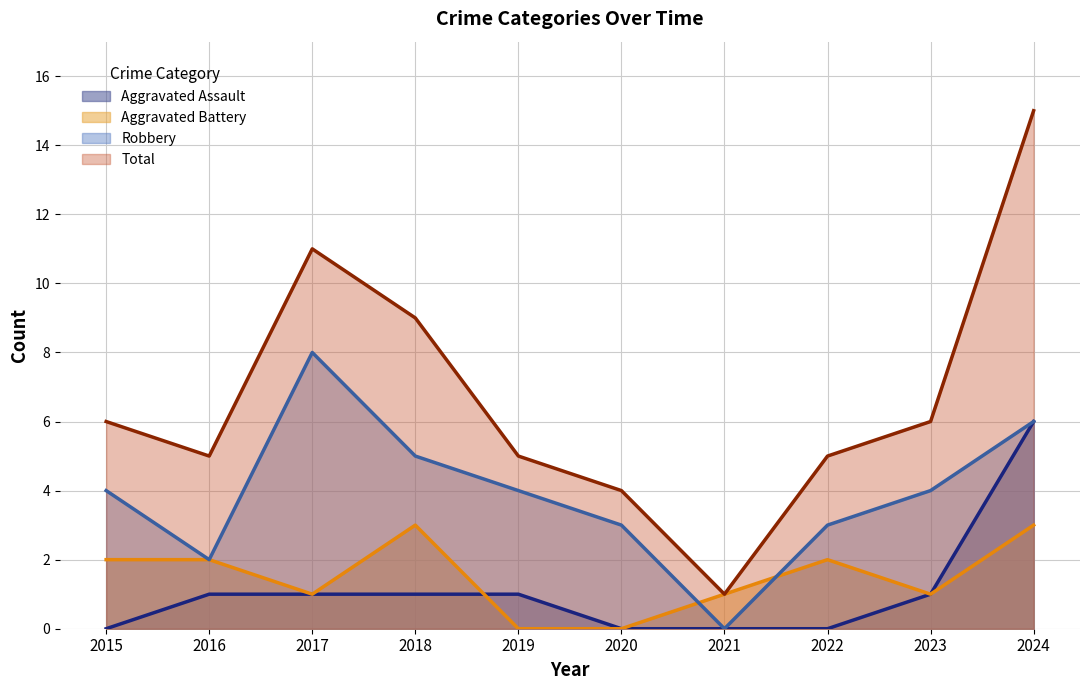

How many data points in Aggravated Assault are less than 1?

4